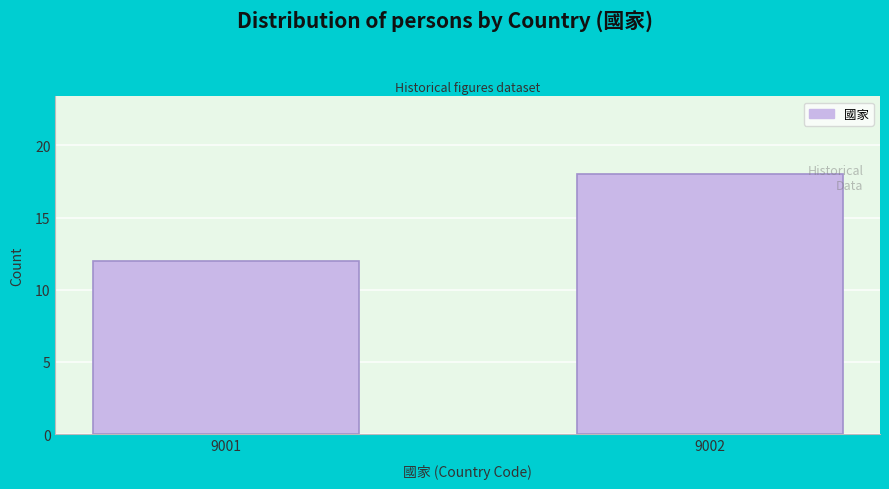

Reading left to right, list all the values displayed in this chart.

9001=12	9002=18